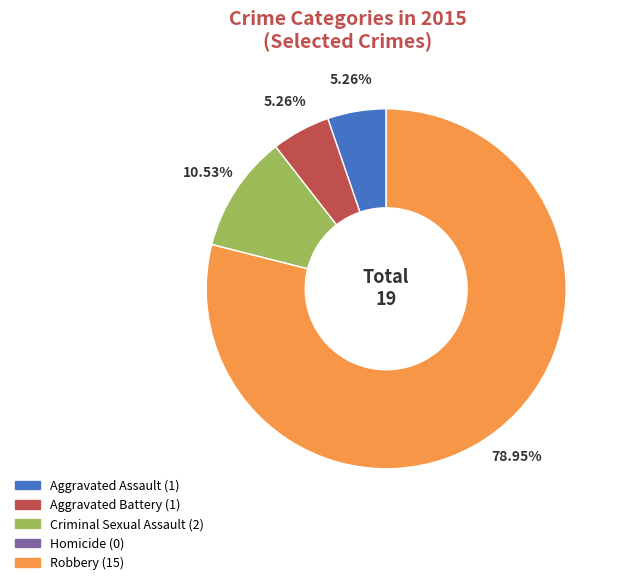

To the nearest percent, what is the difference between the largest and smallest slice percentages?

79%